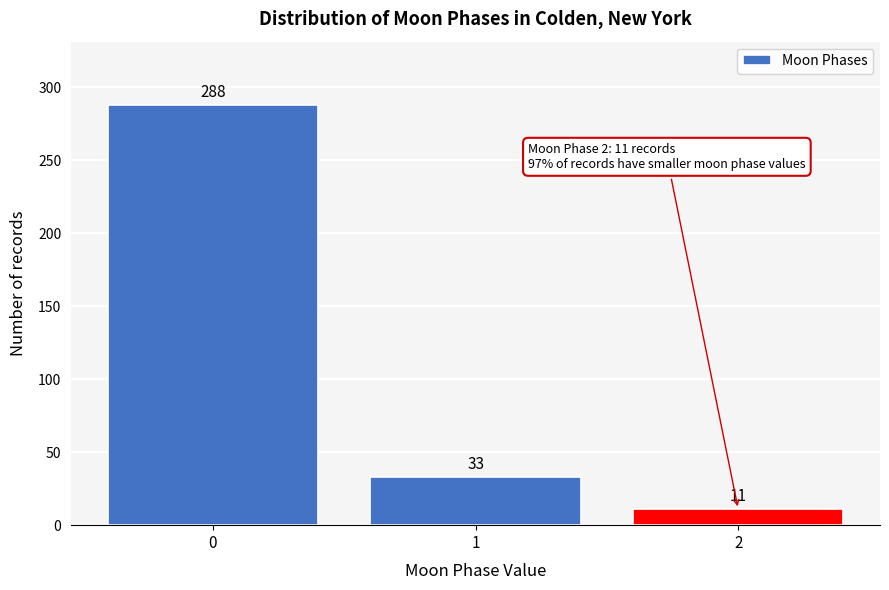

Reading left to right, transcribe all the data shown in this chart.

288	33	11